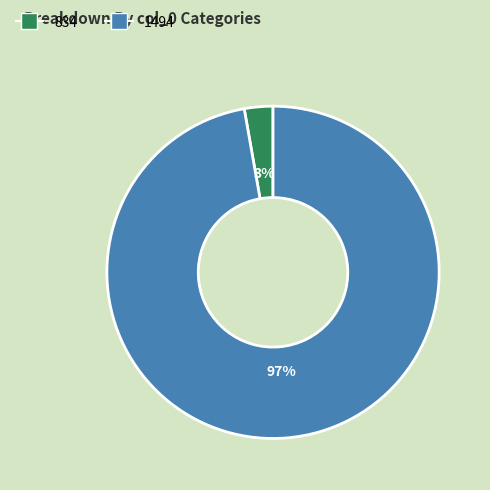

Which category has the smallest portion of the pie?

834